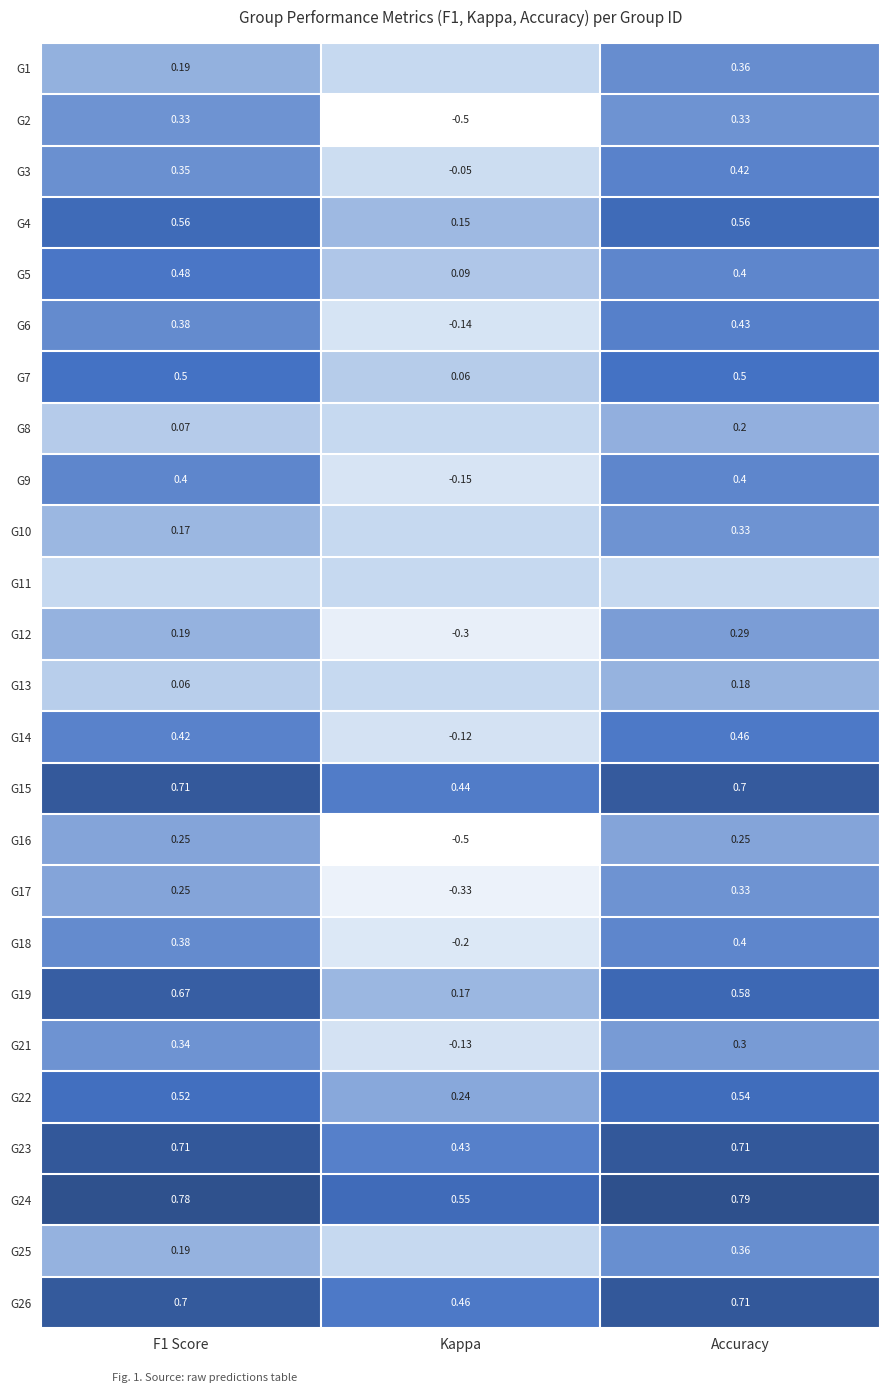

Is the value of G6 at F1 Score greater than the value of G1 at F1 Score?

Yes